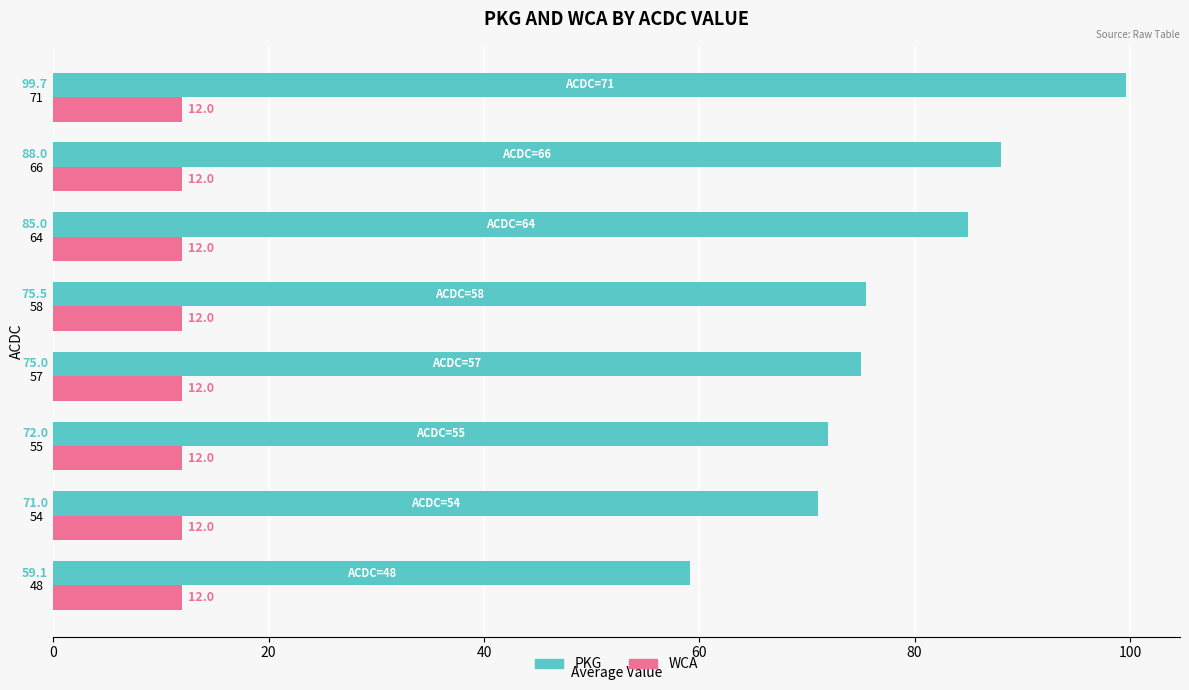

List the series in order of their peak value, lowest first.

WCA, PKG